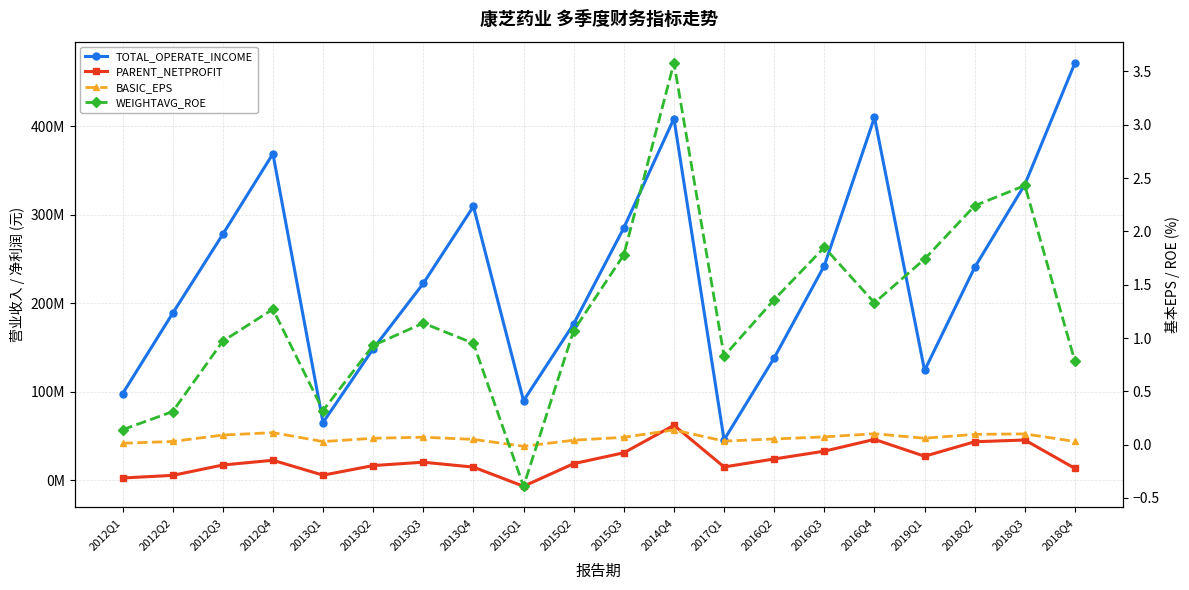

At which label is WEIGHTAVG_ROE closest to 1?

2012Q3